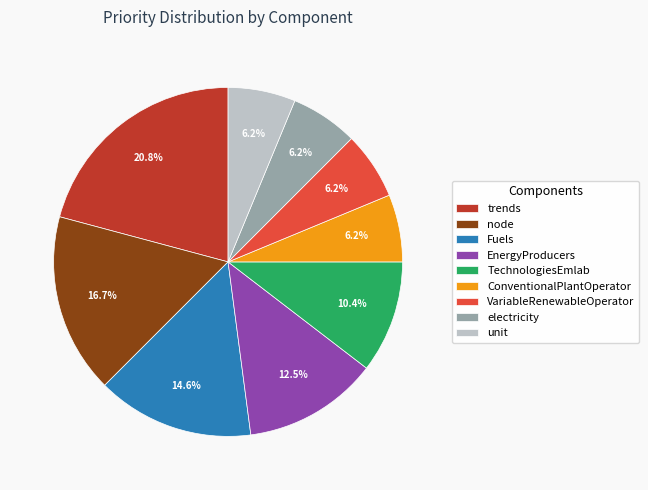

Is it true that unit is 6% of the pie?

True